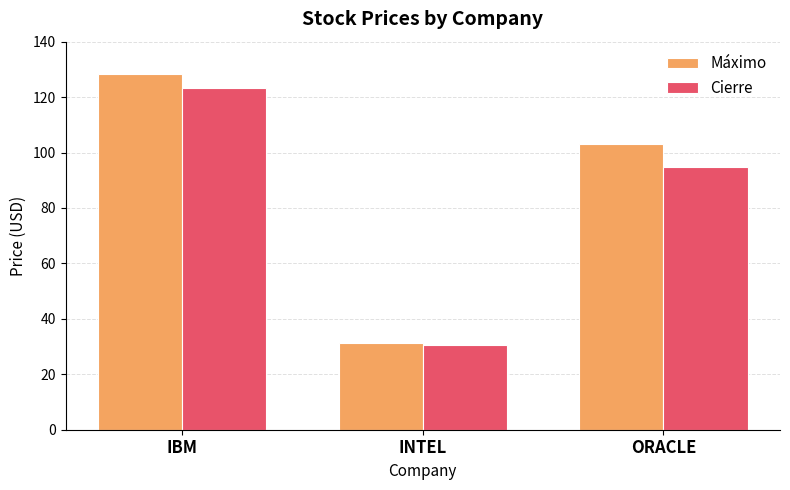

How many values in the Máximo series exceed 103?

2